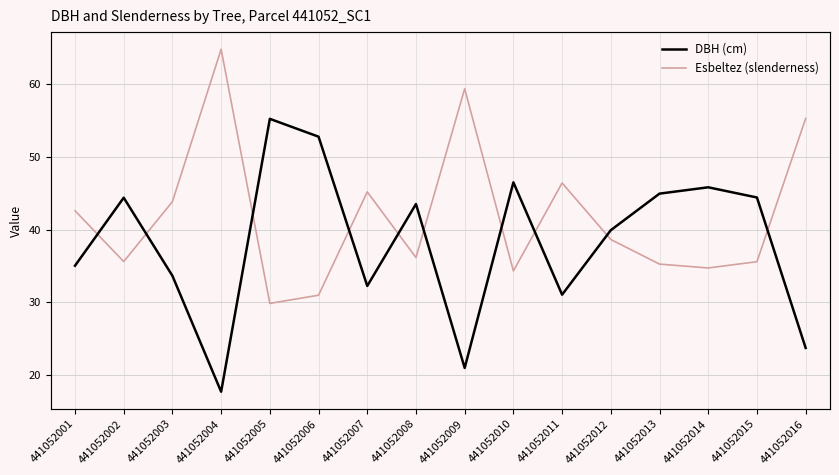

At which category does DBH (cm) reach its first local valley?

441052004